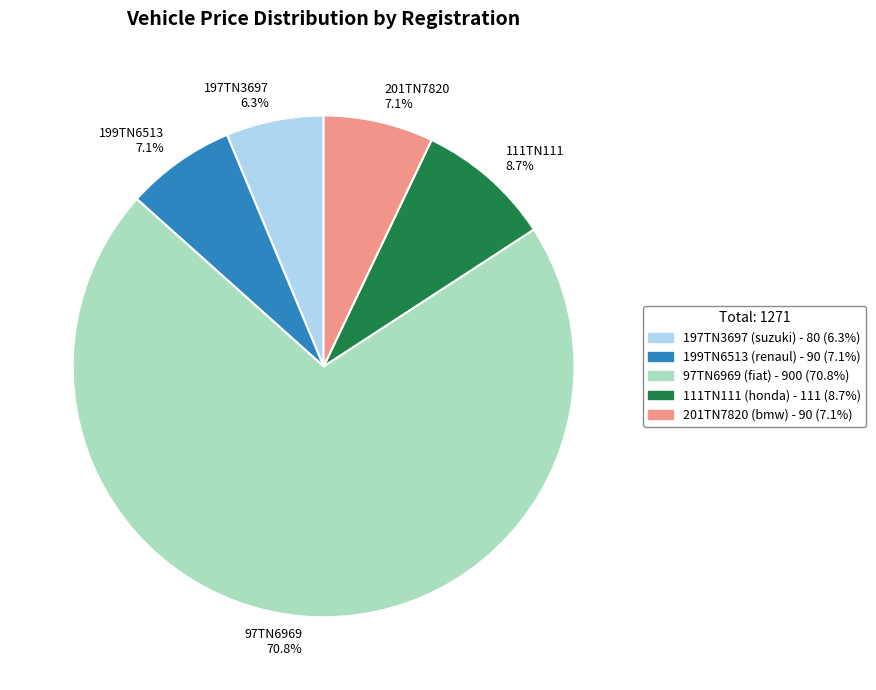

How much of the chart is everything except 199TN6513?

92.9%